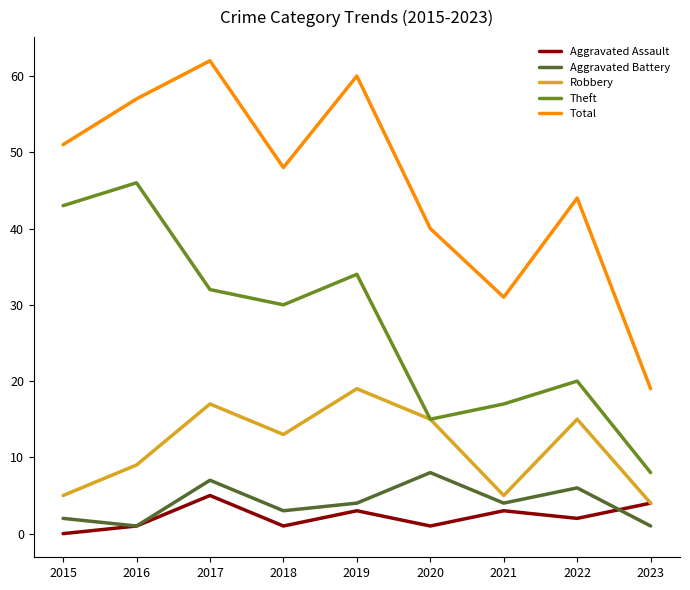

What value does the Robbery series have at 2018?

13